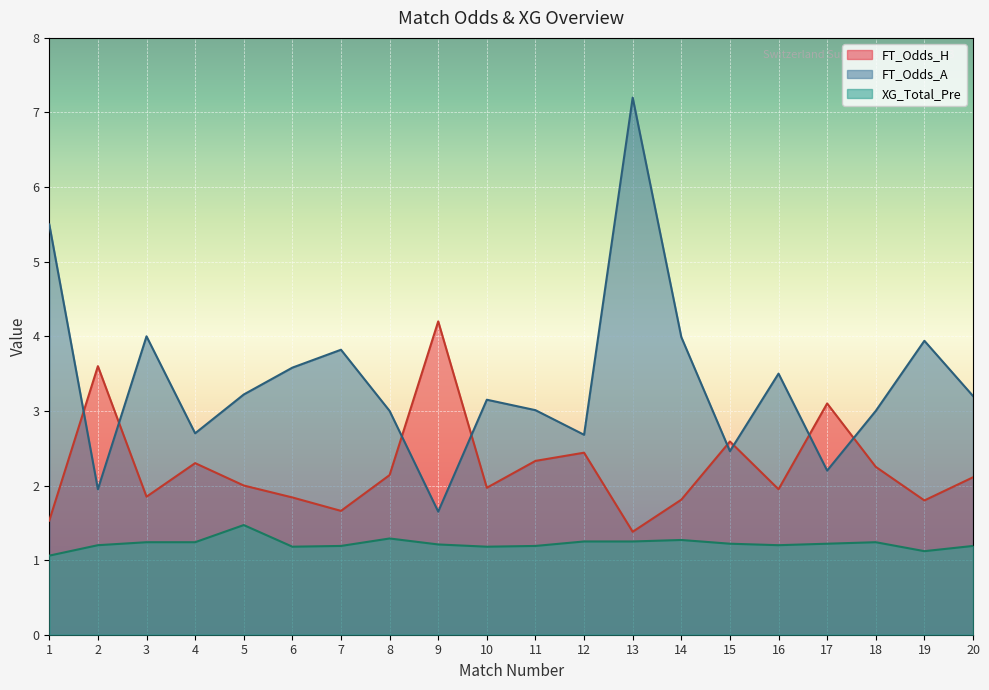

How many XG_Total_Pre values are between 1 and 2?

20